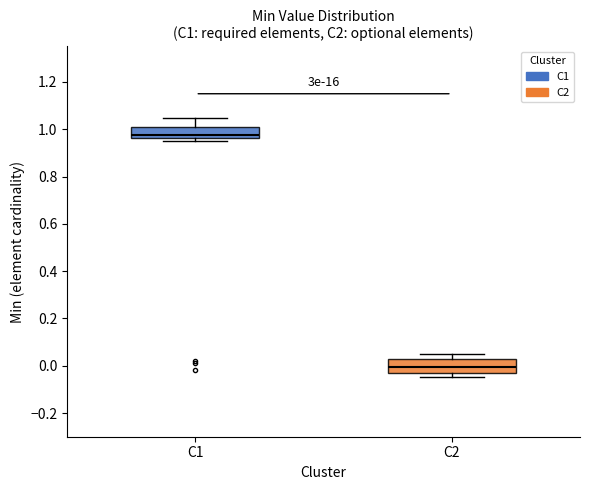

Which box has the highest median line?

C1